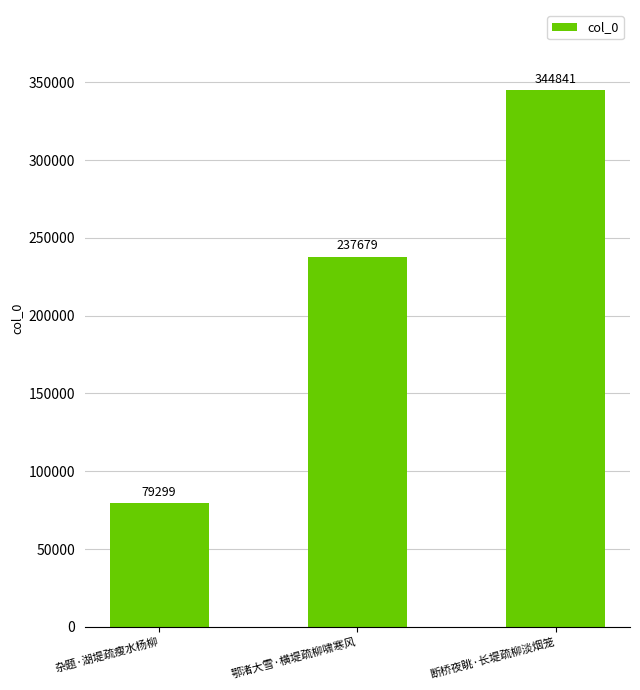

What is the value of the 2nd bar from the left?

237679